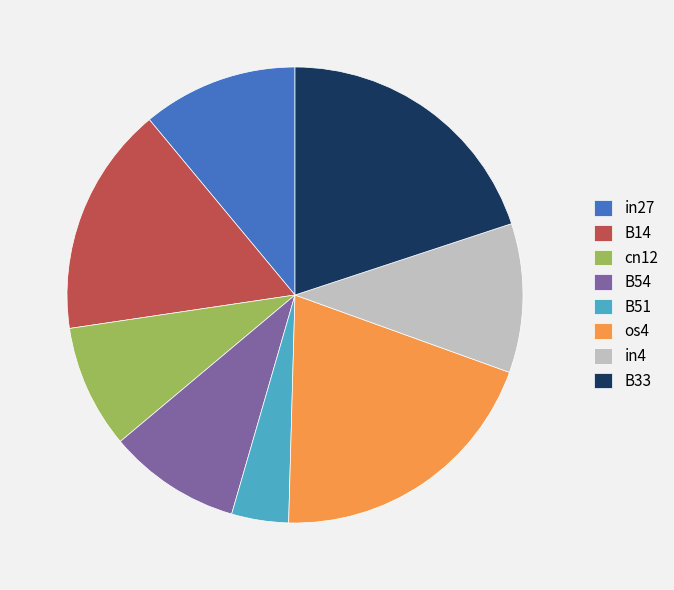

Is B14 the majority of the pie?

No